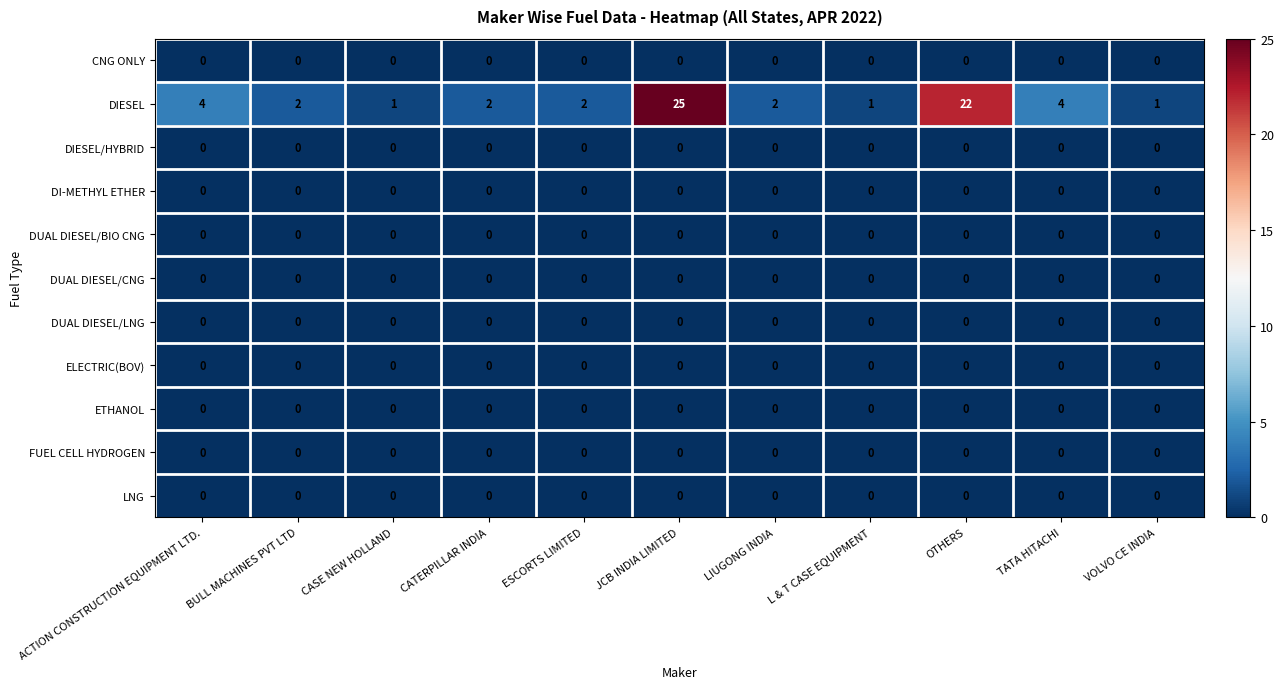

At which category is the sum across all series the highest?

JCB INDIA LIMITED